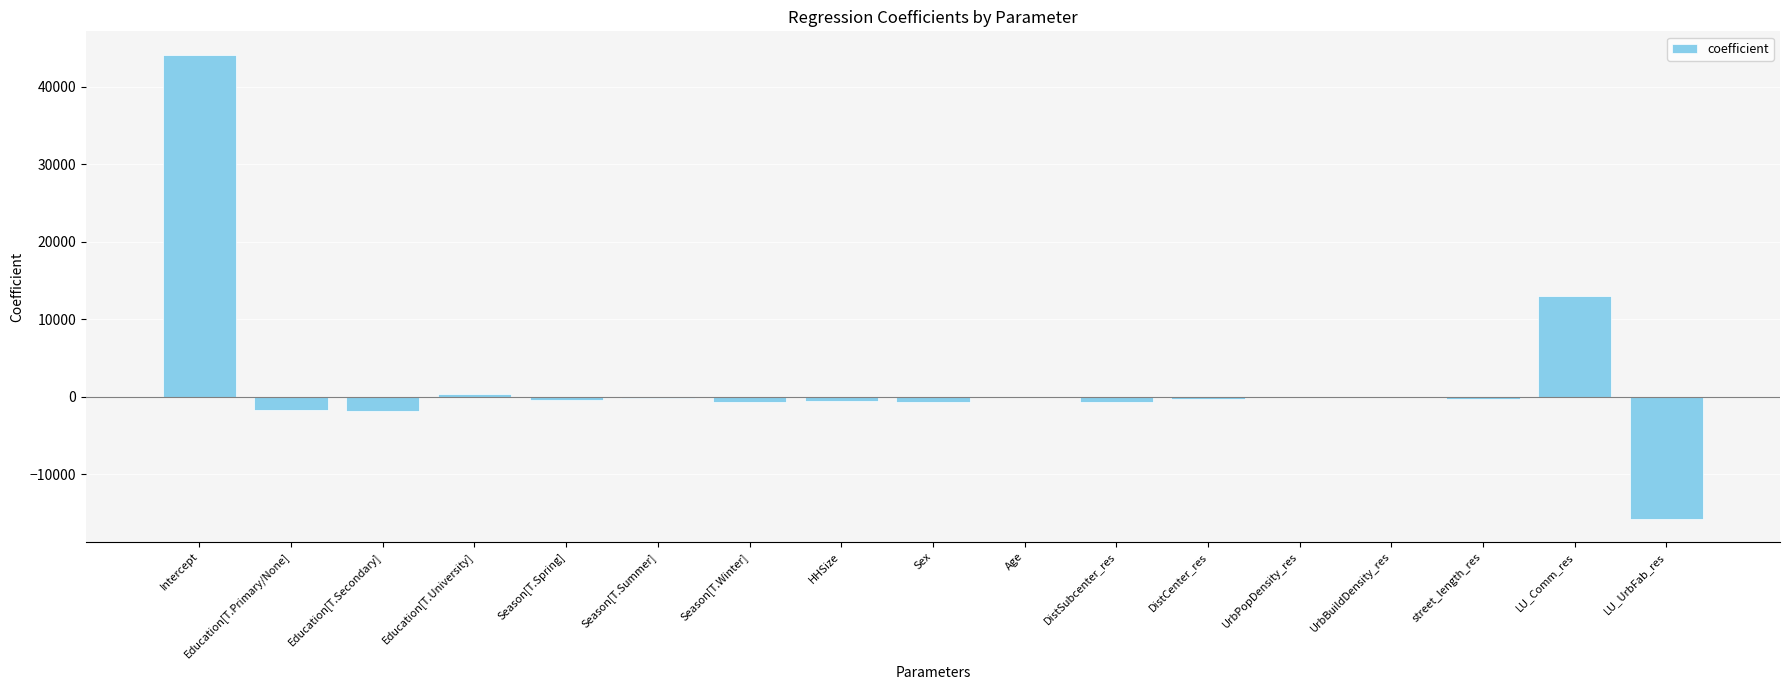

Between Education[T.Secondary] and Age, which is larger?

Age